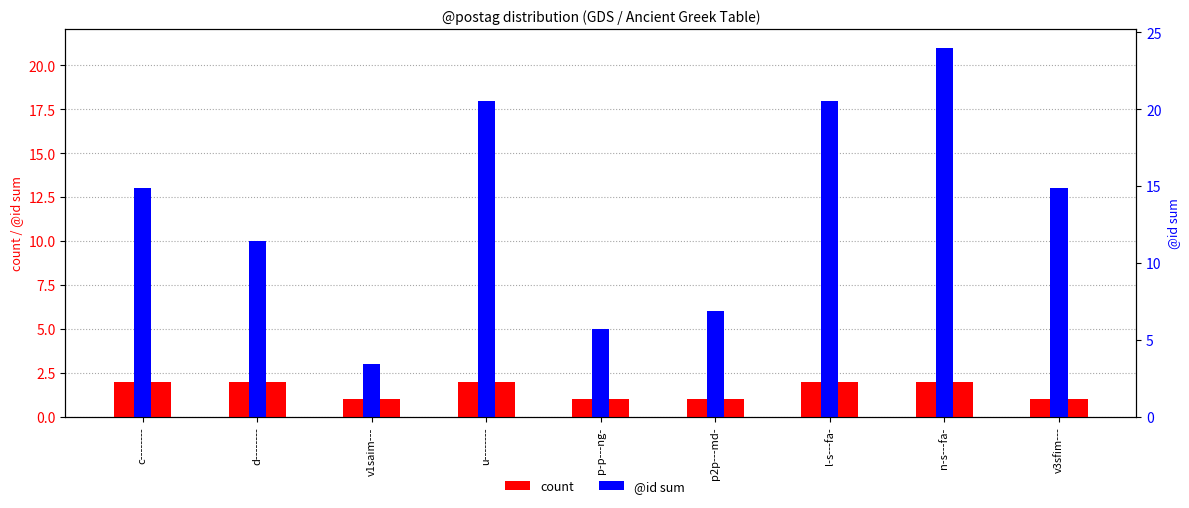

The value of count at p2p---md- is 1. True or false?

True